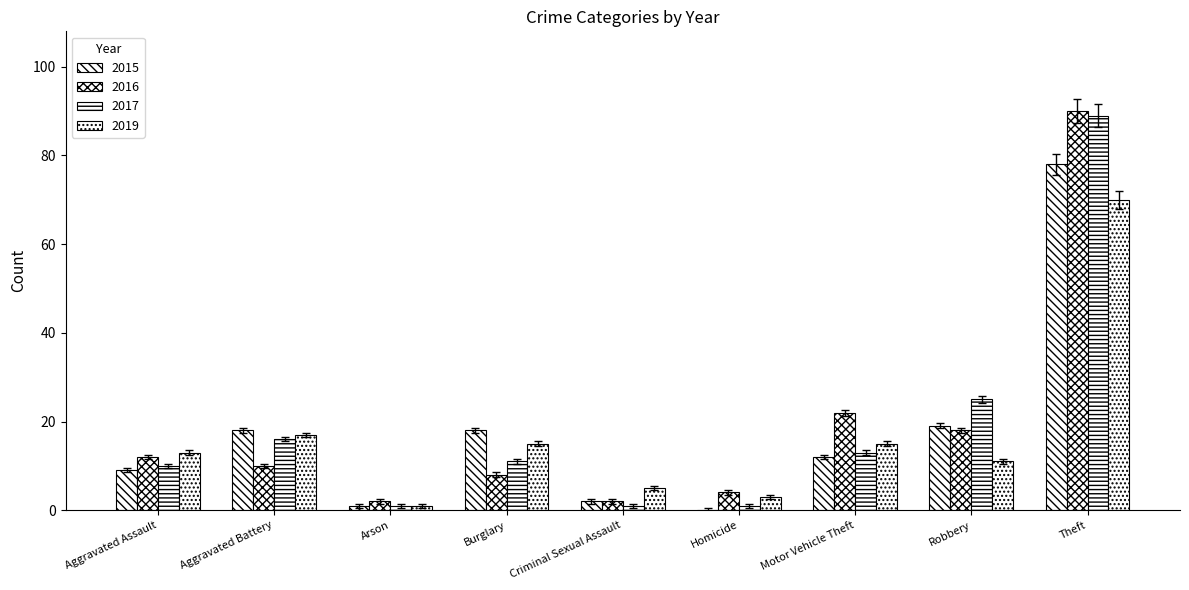

Reading left to right, what are all the values shown in this chart?

2015: 9	18	1	18	2	0	12	19	78
2016: 12	10	2	8	2	4	22	18	90
2017: 10	16	1	11	1	1	13	25	89
2019: 13	17	1	15	5	3	15	11	70